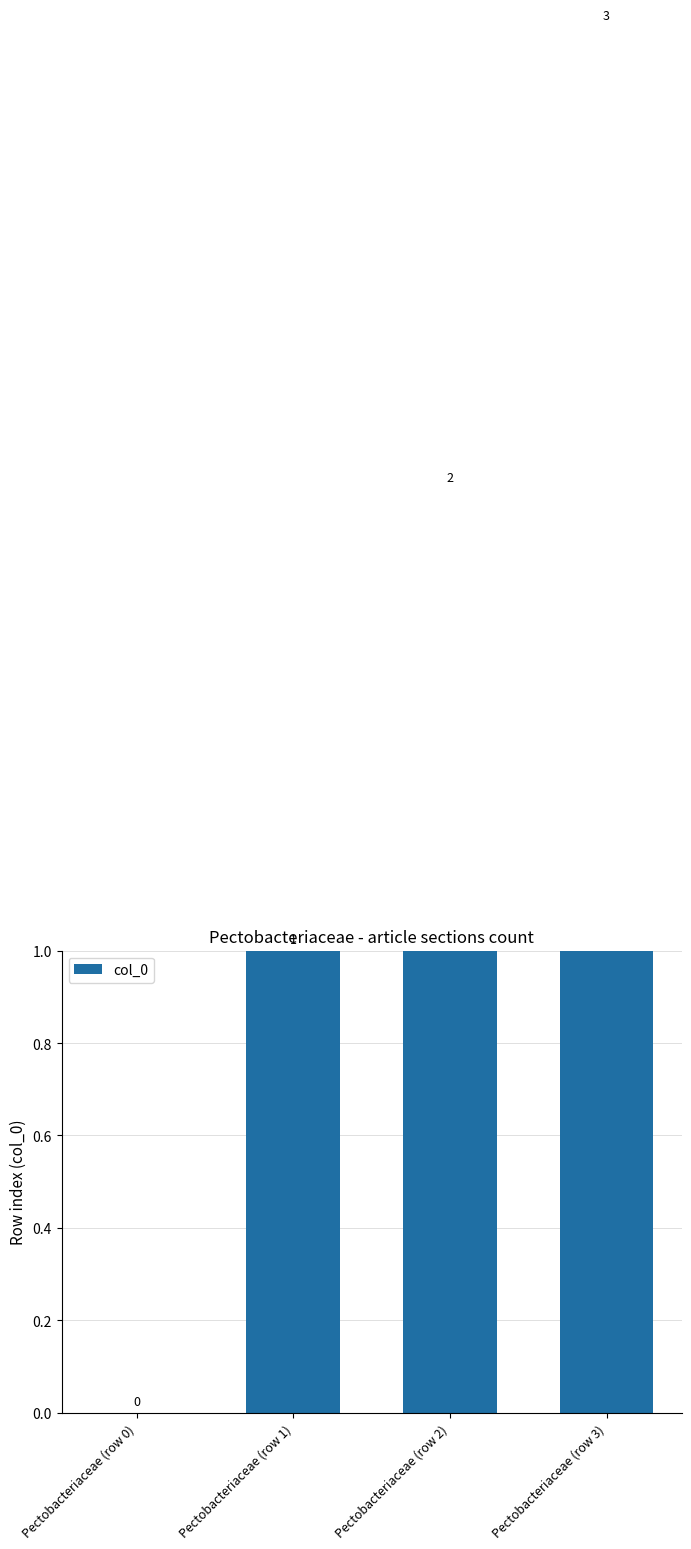

Reading right to left, transcribe all the data shown in this chart.

3	2	1	0